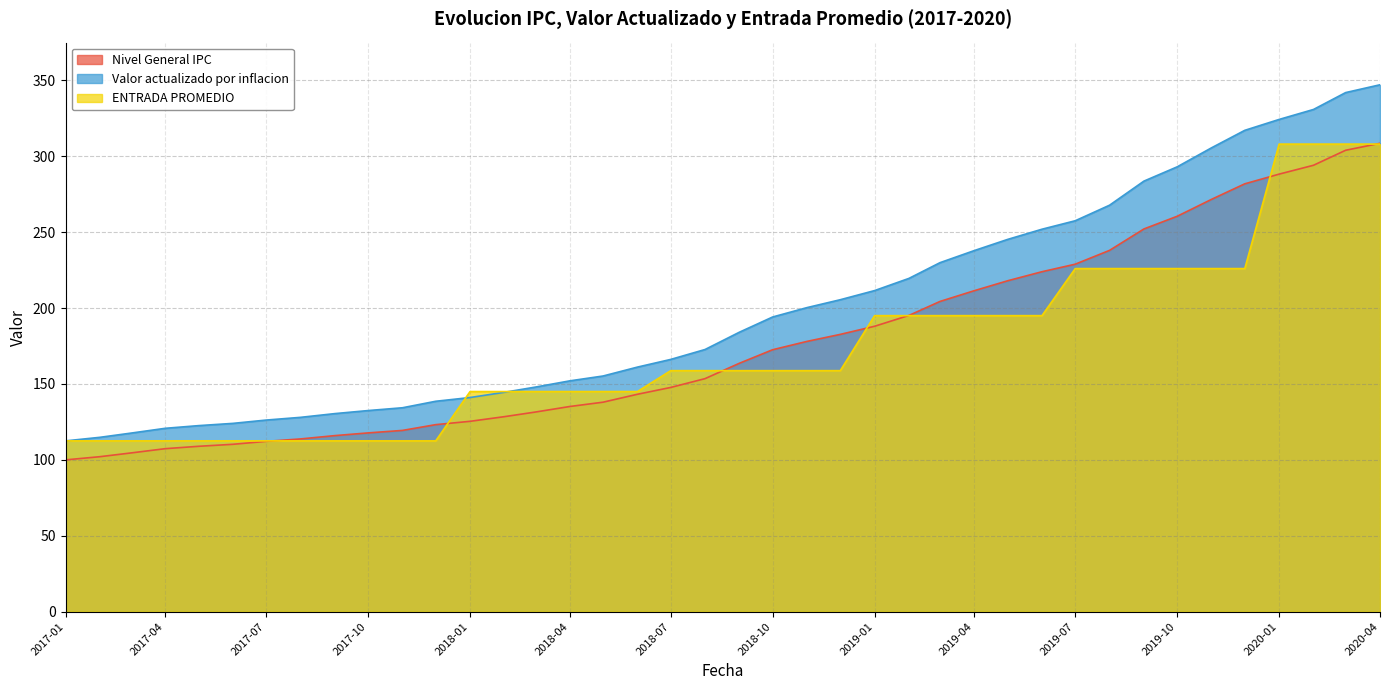

True or false: Valor actualizado por inflacion and Nivel General IPC cross at least once.

False